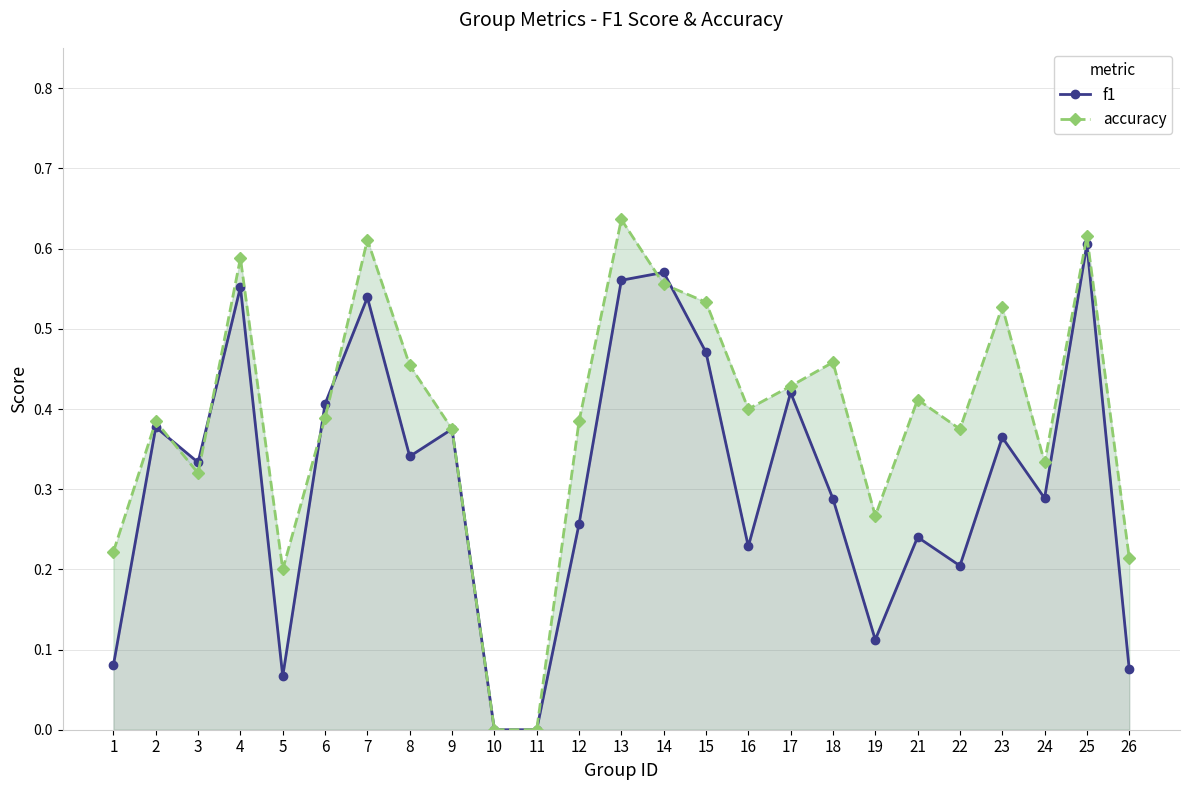

In f1, how many points are lower than both neighbors (excluding endpoints)?

7